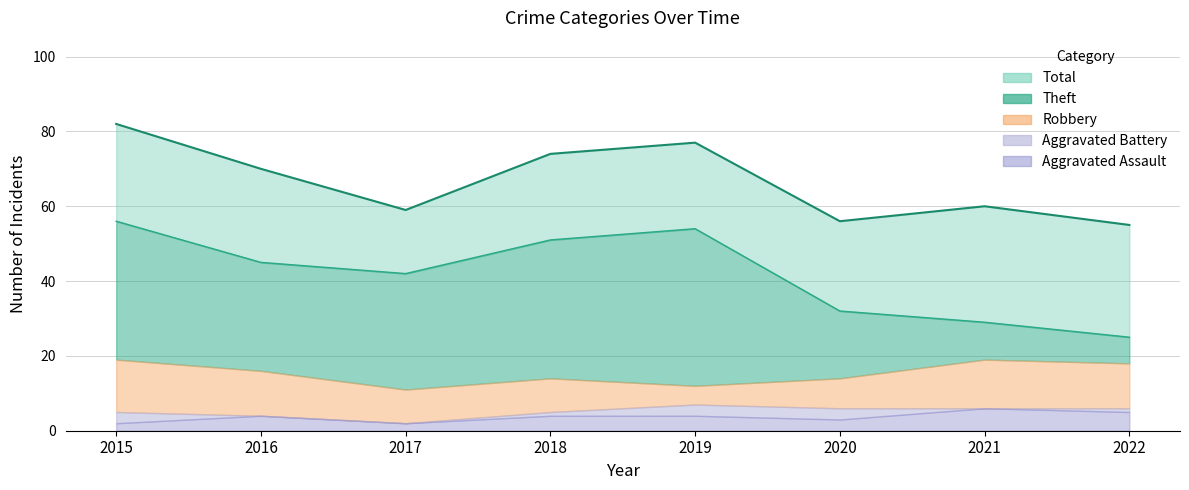

Which series has the widest spread of values?

Theft